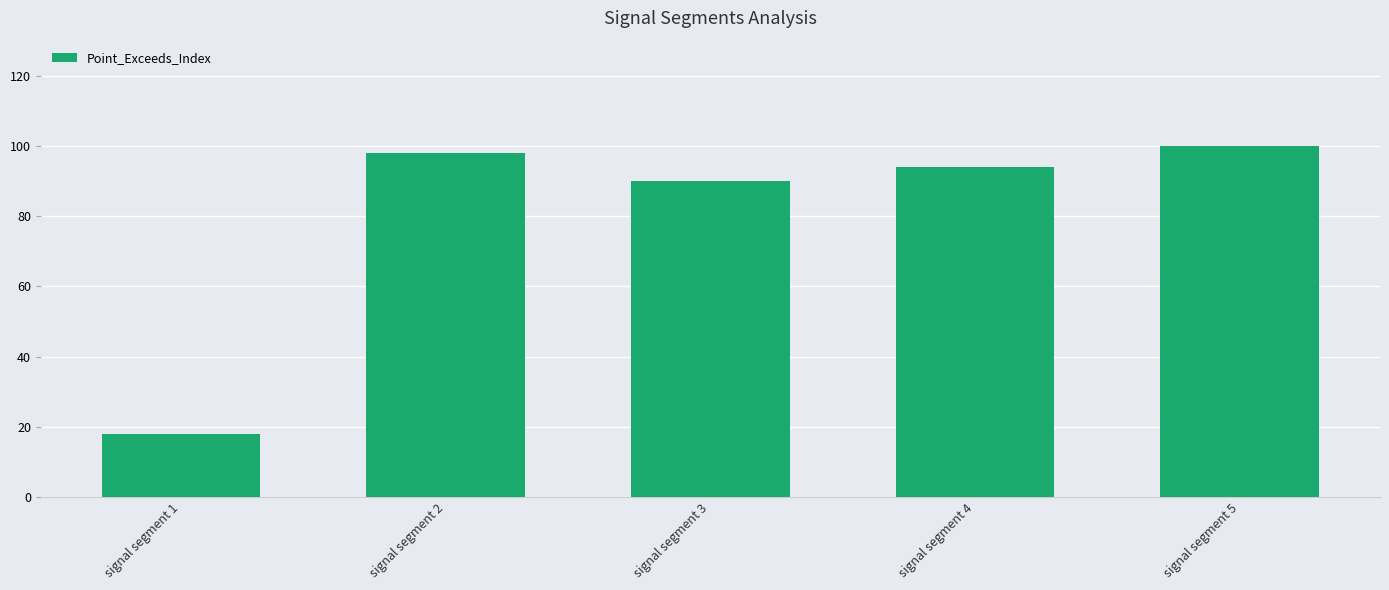

Where is the data nearest to the value 59?

signal segment 3